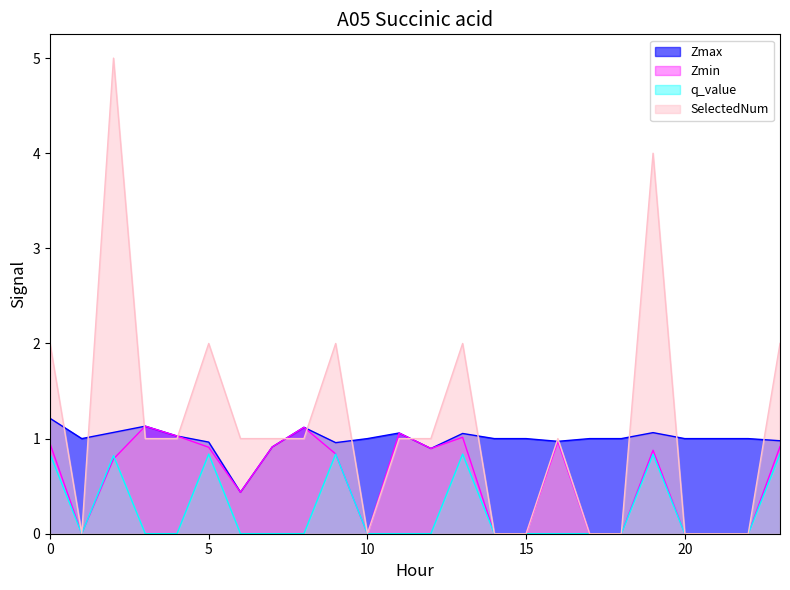

Which category has the lowest value across all series?

1.0